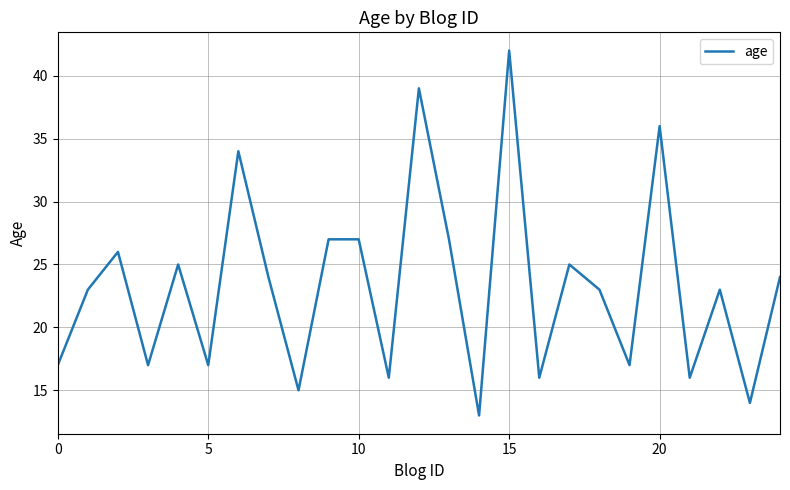

What is the minimum value shown in the chart?

13